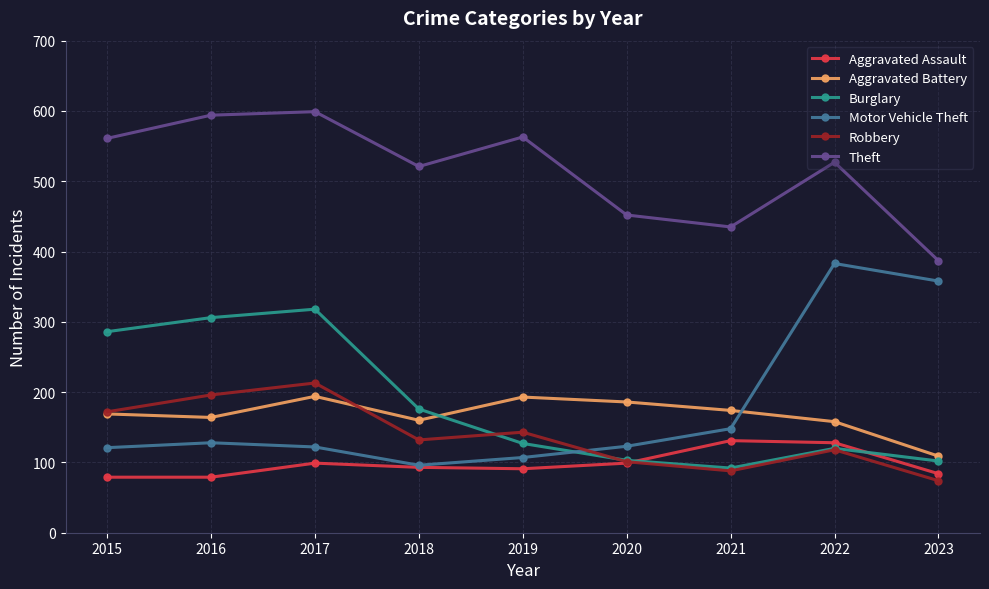

What is the smallest value displayed?

74